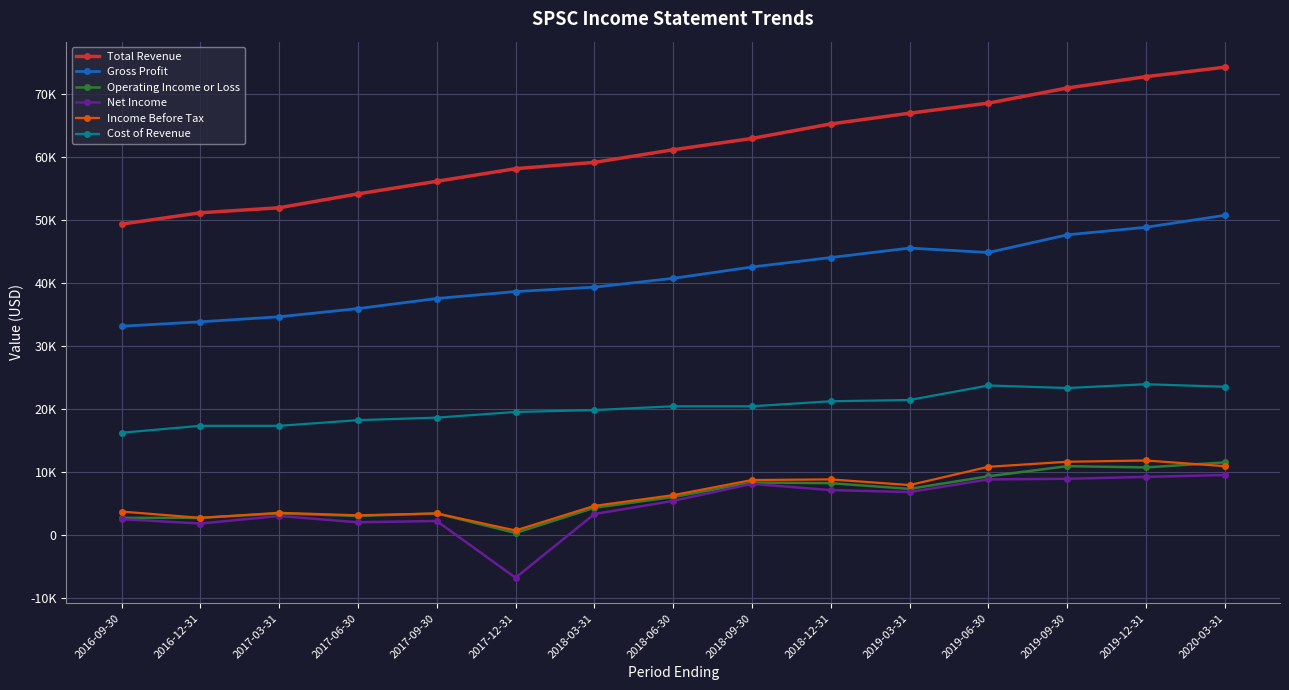

At which category does Operating Income or Loss reach its first local peak?

2017-03-31